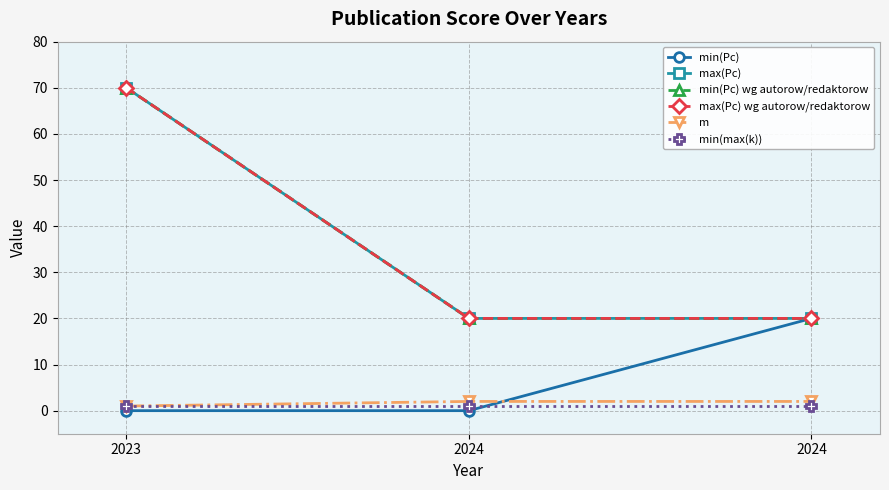

Which series has the largest range (max minus min)?

max(Pc)